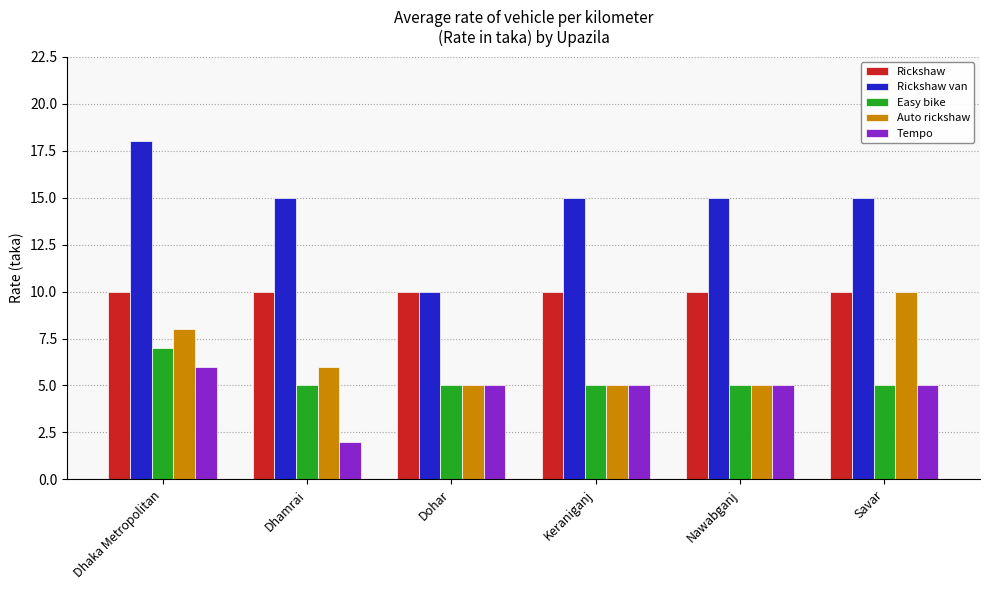

How many distinct data groups are displayed?

5